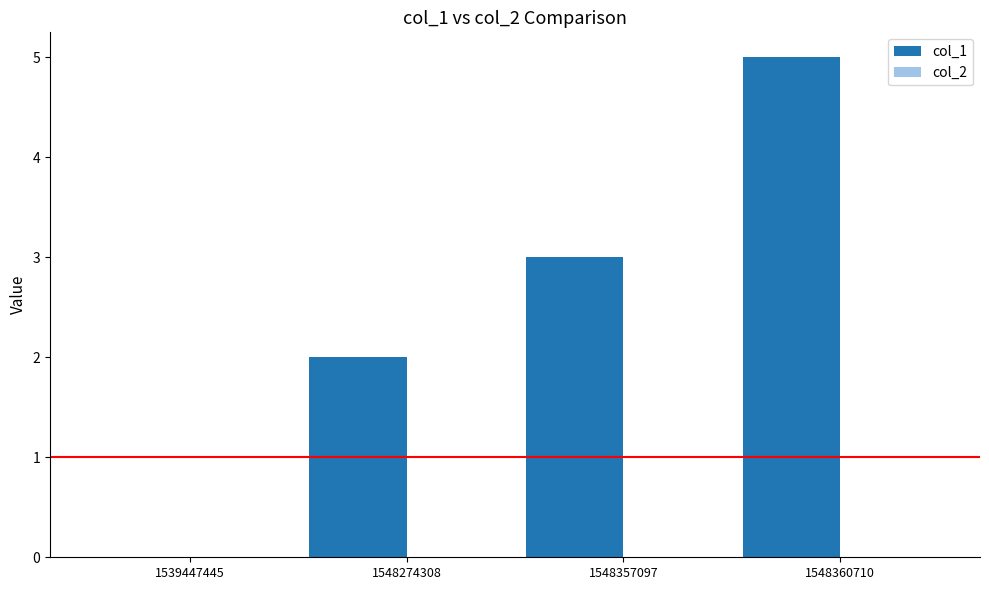

Reading left to right, list all the values displayed in this chart.

1539447445=0	1548274308=2	1548357097=3	1548360710=5